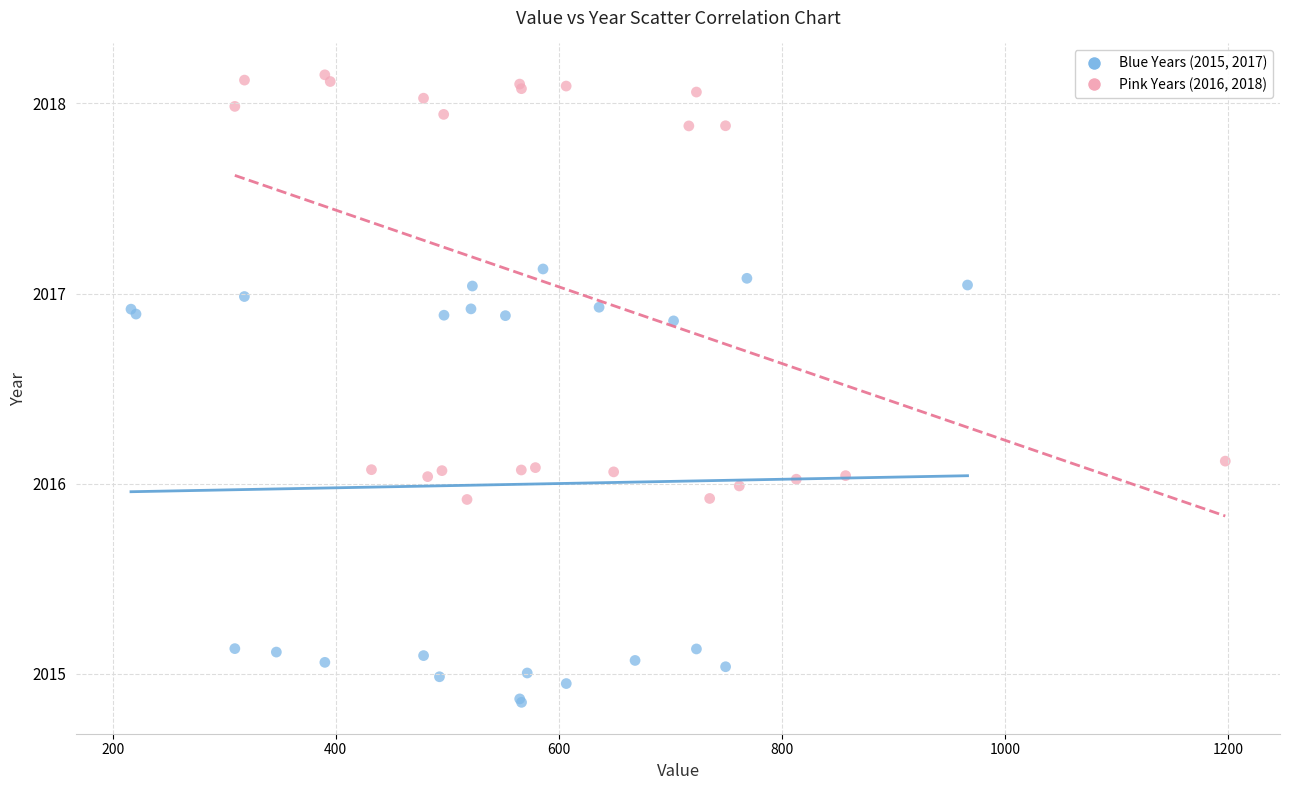

What are all the series names shown in the legend?

Blue Years (2015, 2017), Pink Years (2016, 2018)